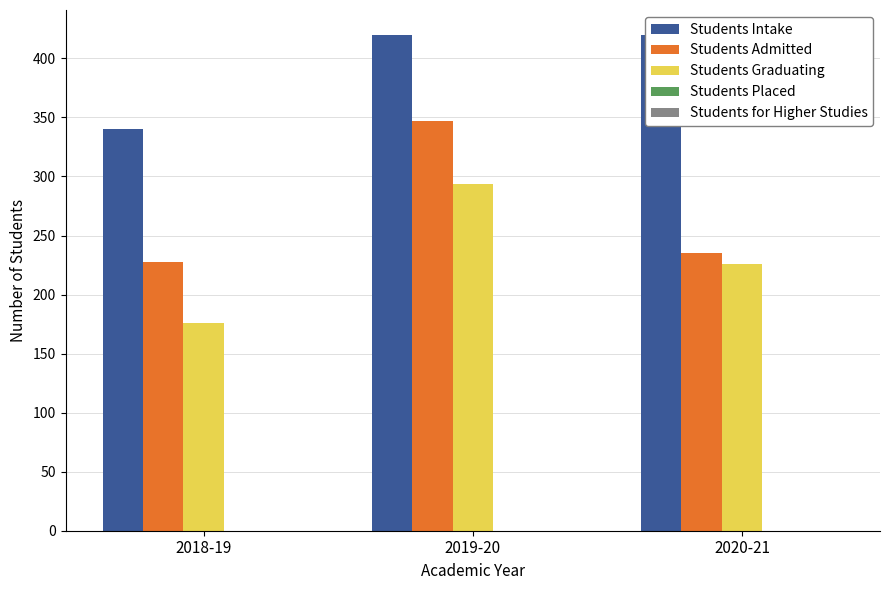

The Students Admitted series shows 235 at 2020-21. True or false?

True